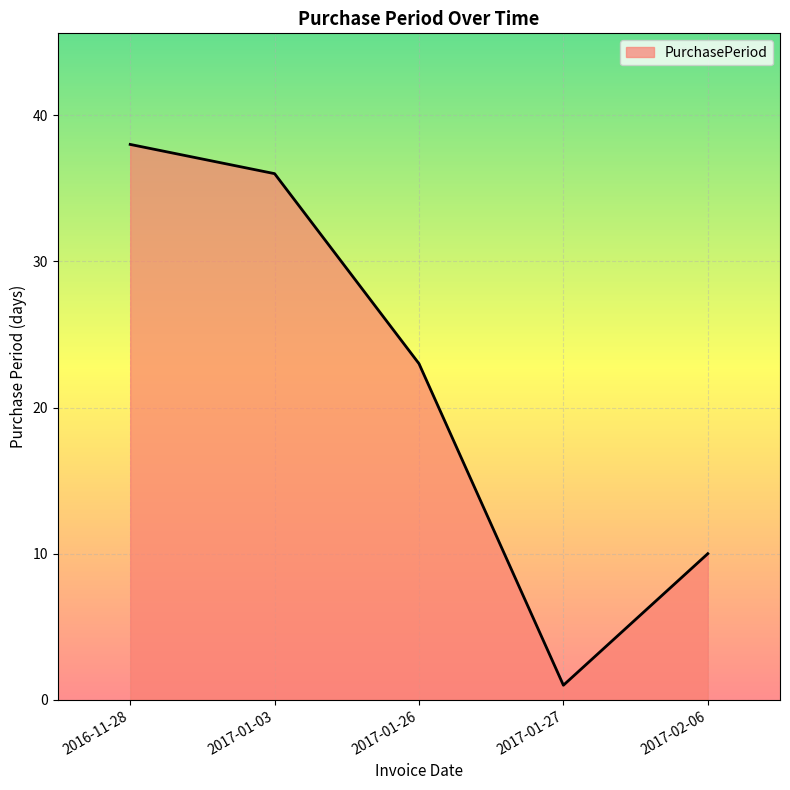

What is the ratio of the value at 2017-02-06 to the value at 2017-01-03?

0.3